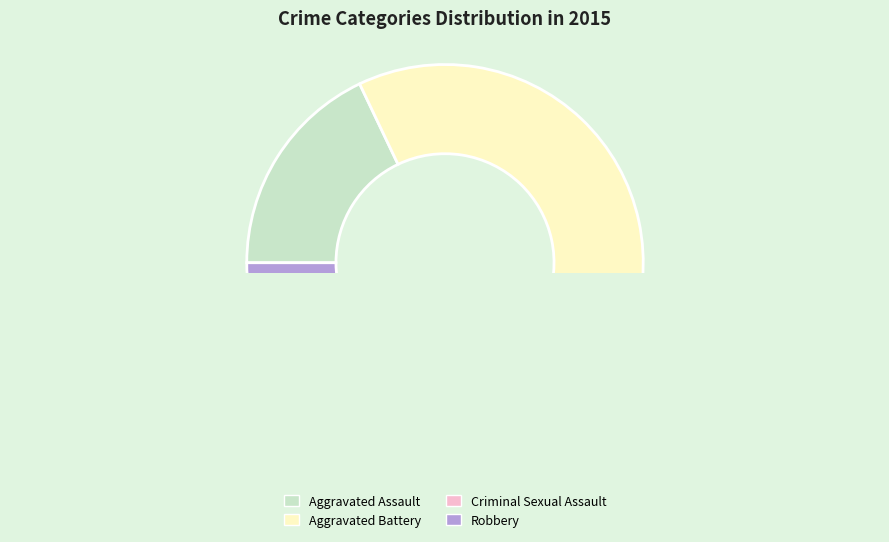

Between Criminal Sexual Assault and Aggravated Assault, which is larger?

Aggravated Assault